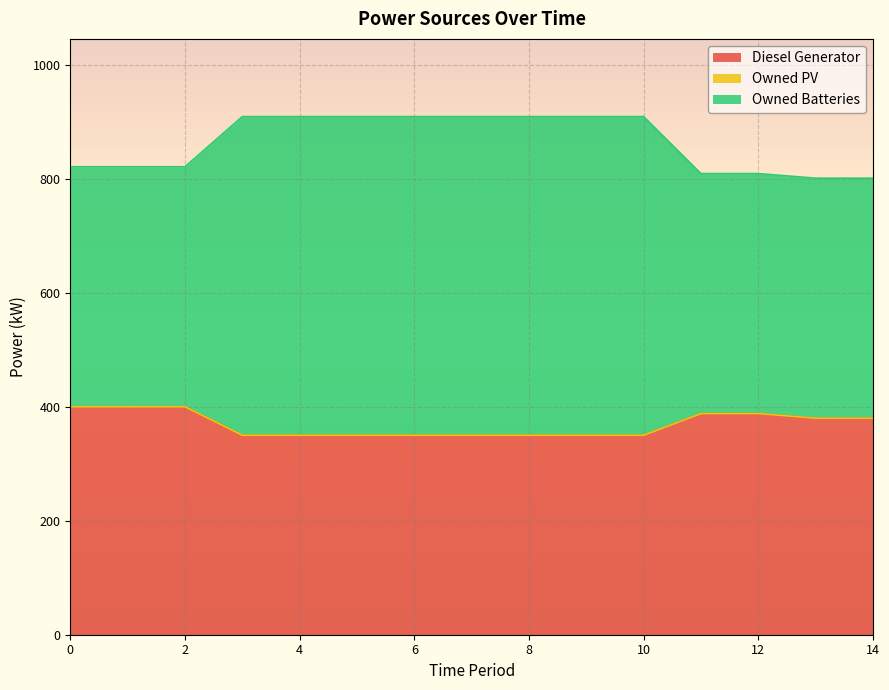

What is the average value of the Diesel Generator series?

369